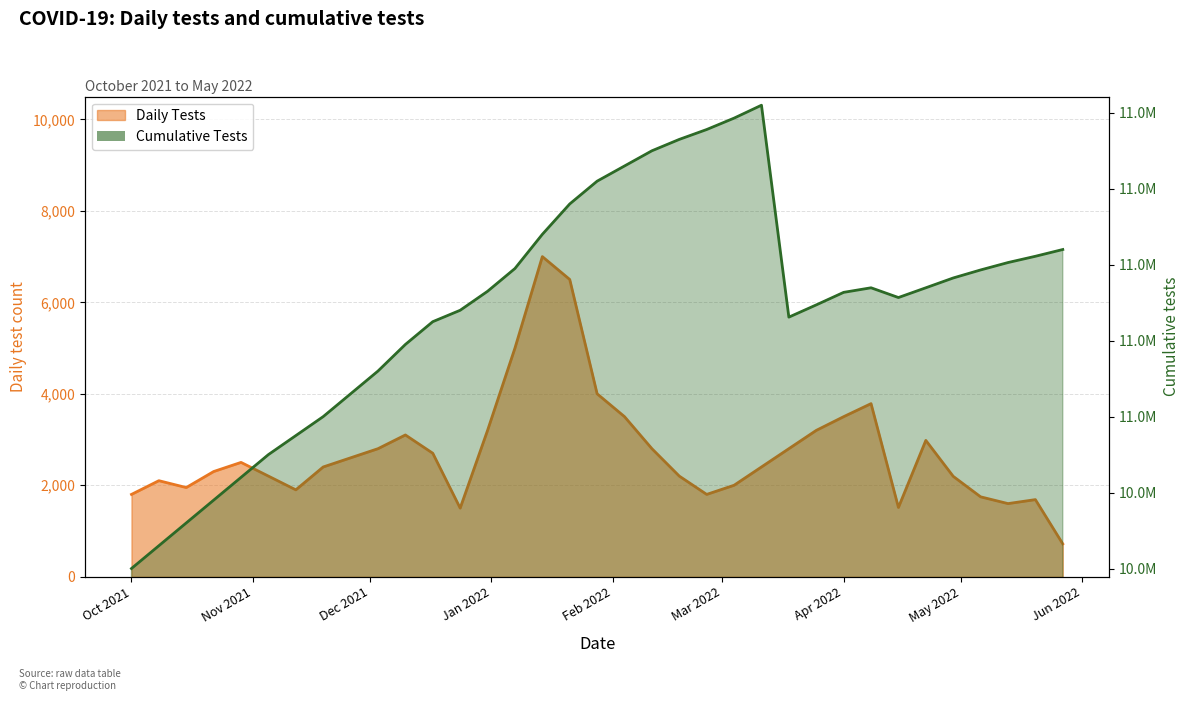

True or false: Daily Tests and Cumulative Tests cross at least once.

False